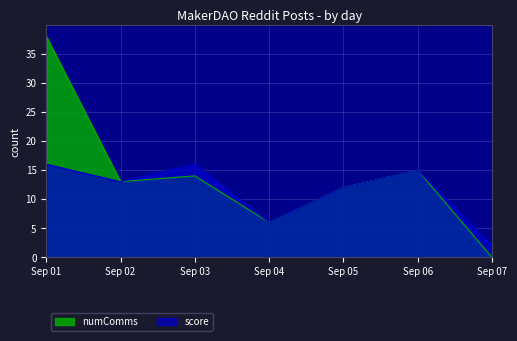

The value of numComms at Sep 05 is 17. True or false?

False